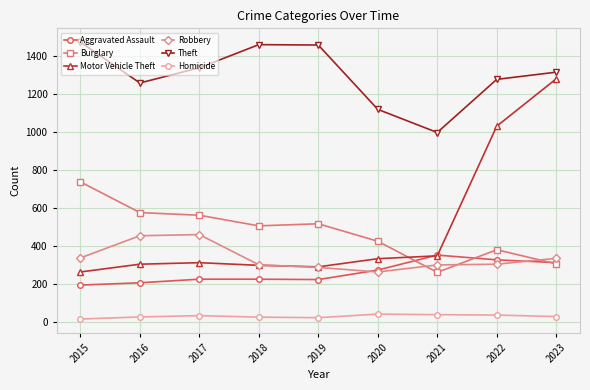

True or false: Robbery has a value of 263 at 2020.

True